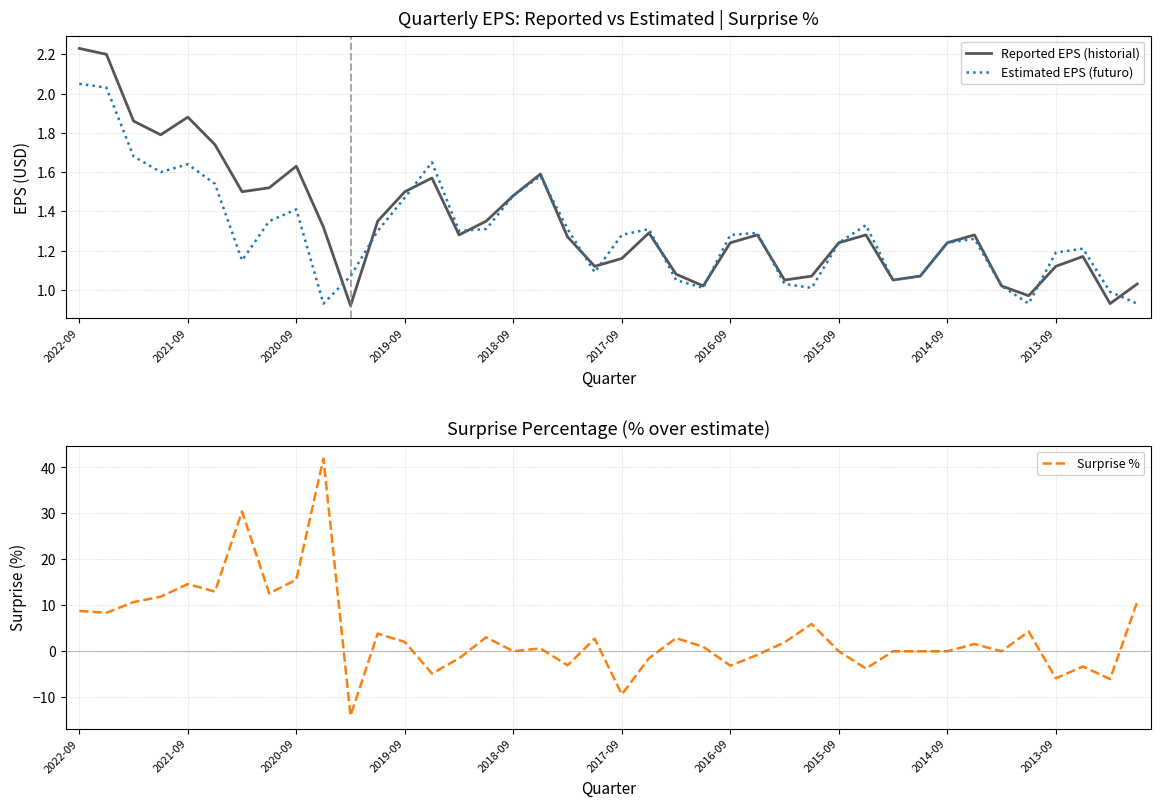

How many data points in Estimated EPS (futuro) are less than 1?

4